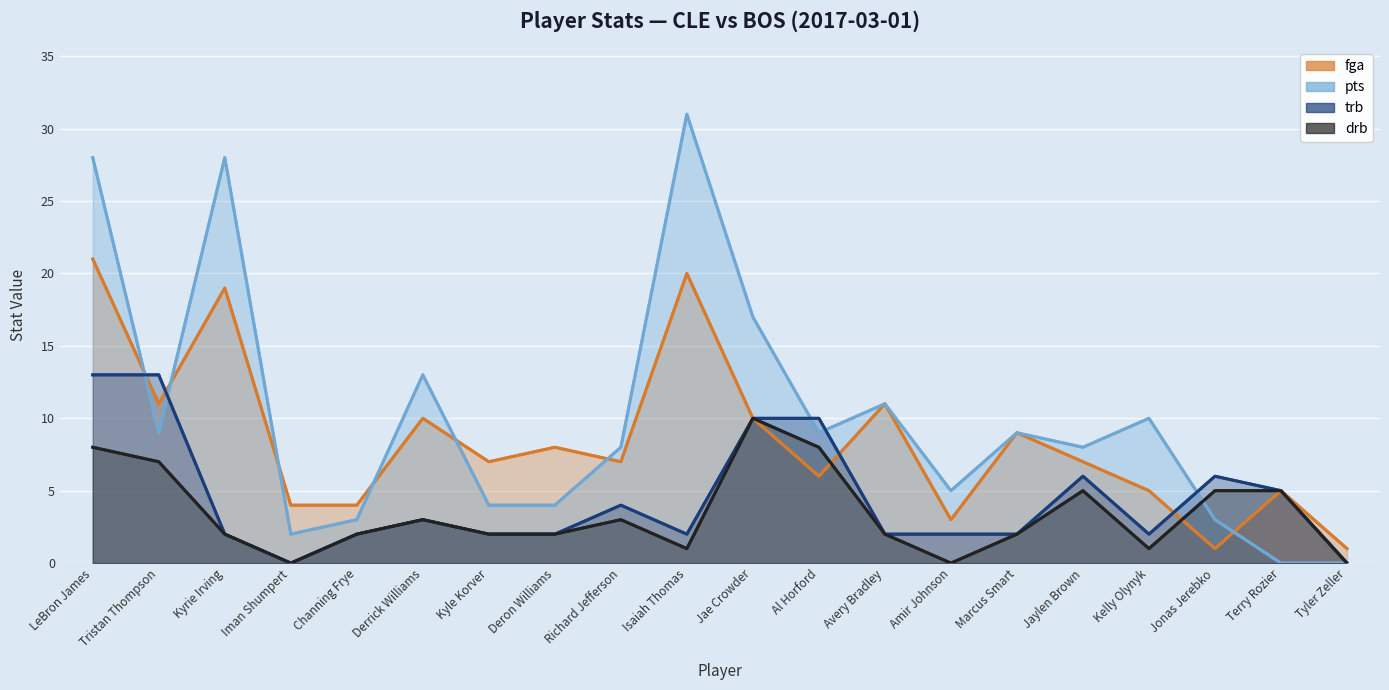

What are all the series names shown in the legend?

fga, pts, trb, drb